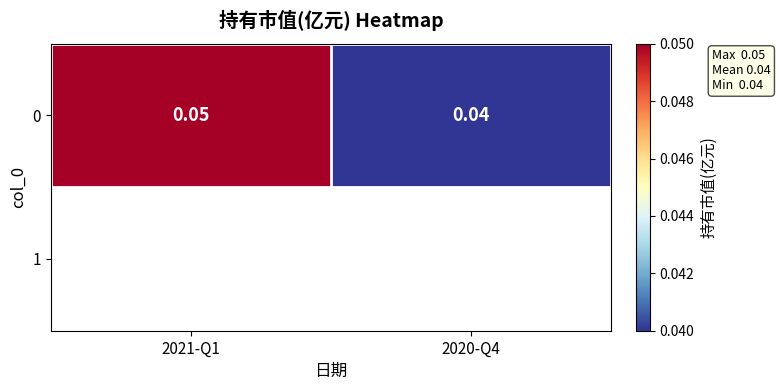

Which label corresponds to the smallest value in the chart?

2020-Q4